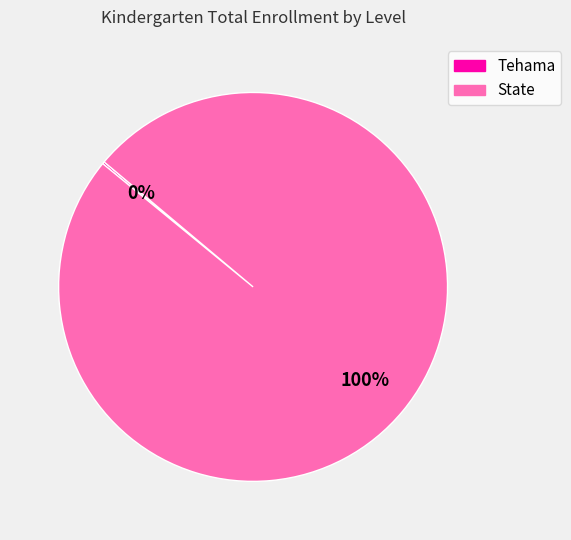

Which category accounts for the majority?

State